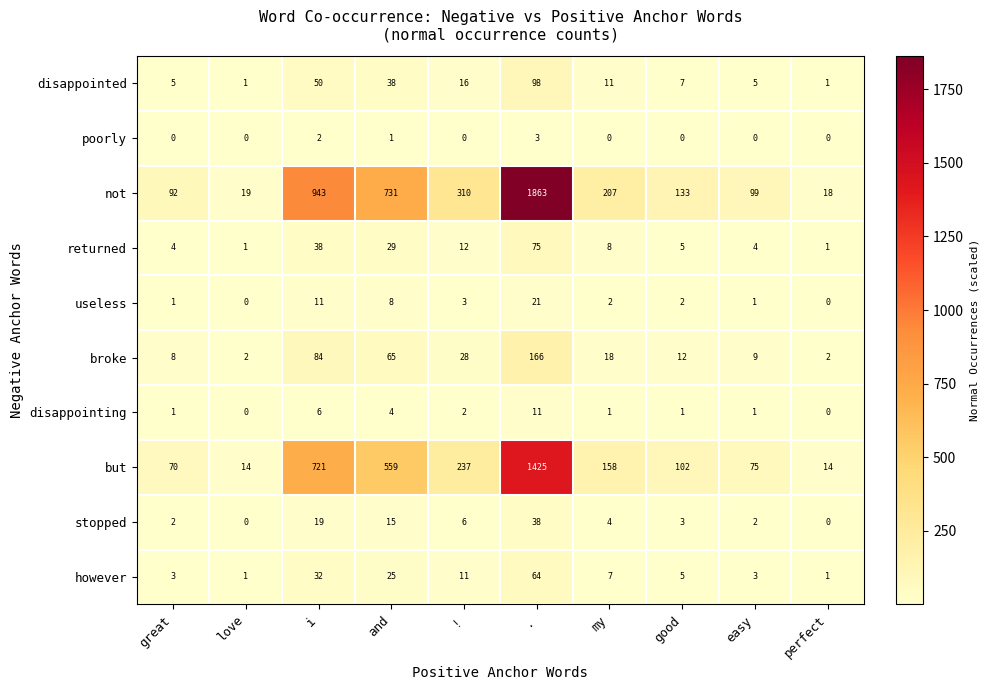

What is the total value across all series at i?

1906